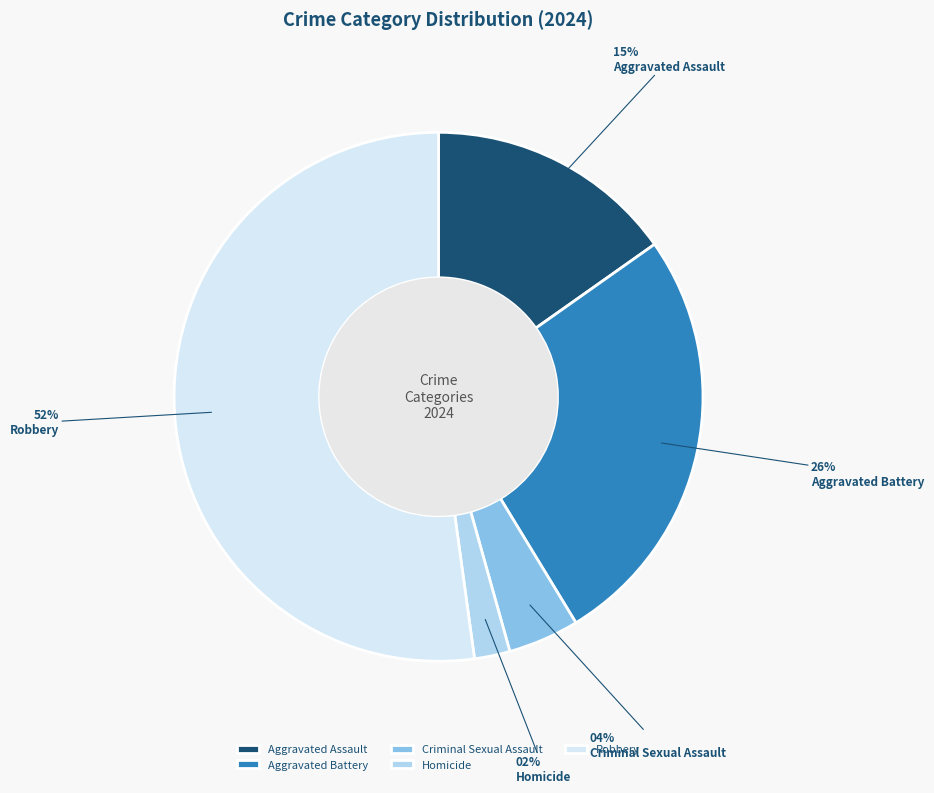

Which has a higher value, Criminal Sexual Assault or Aggravated Battery?

Aggravated Battery